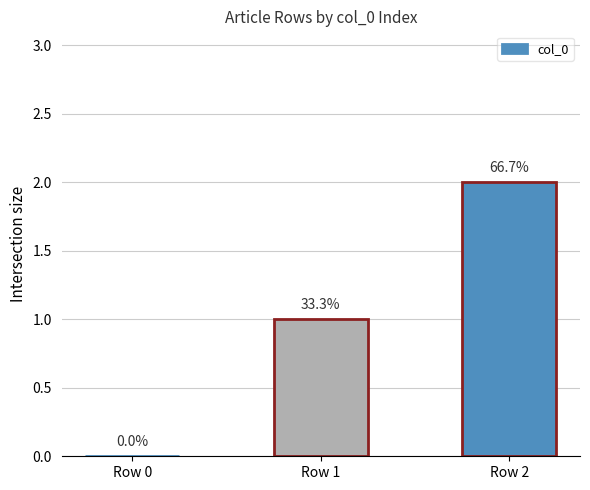

The value at Row 0 is 1. True or false?

False